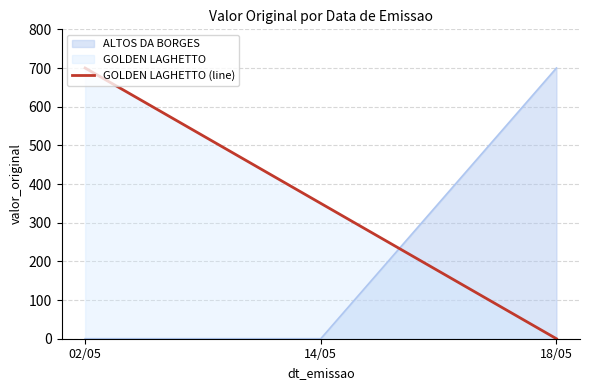

What is the difference between the second highest and minimum values?

350